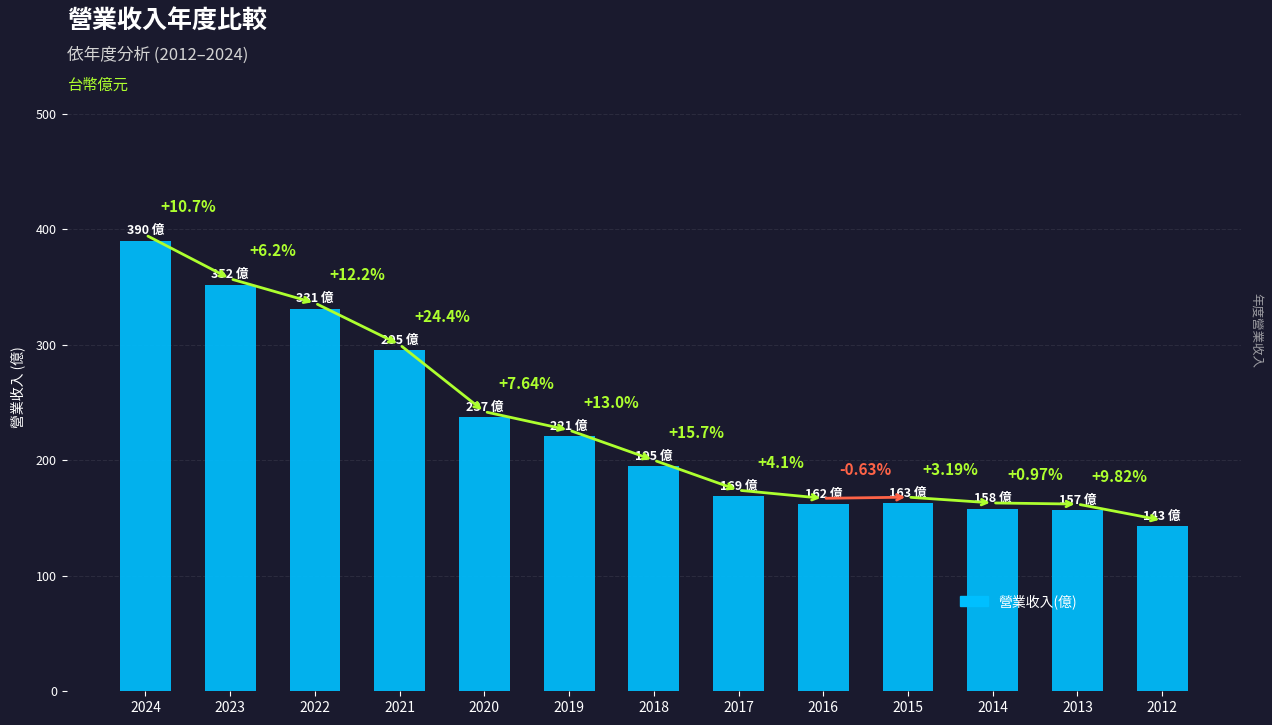

Where is the data nearest to the value 266?

2021